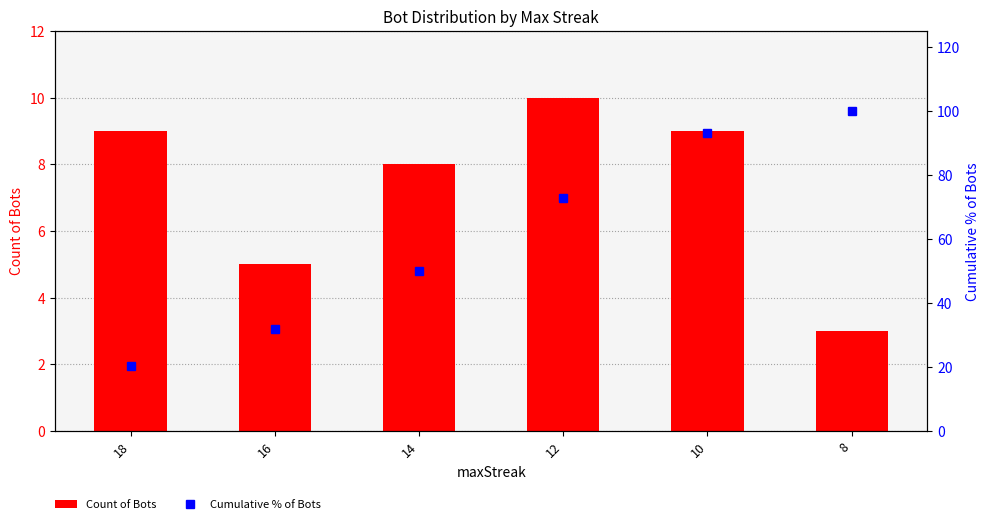

What is the total value across all series at 14?

58.0